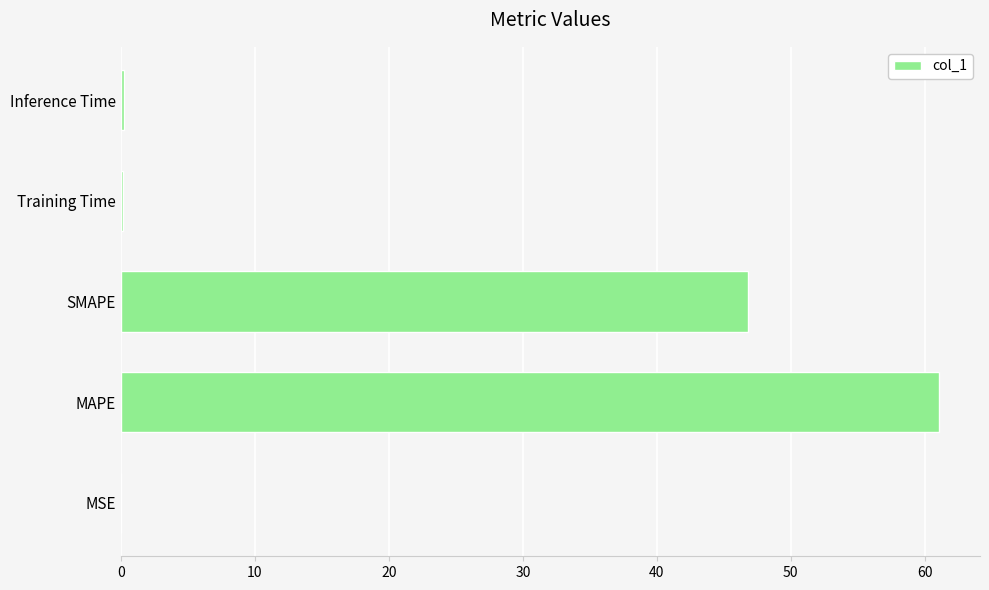

The chart shows a value of 61.1 at MAPE. True or false?

True